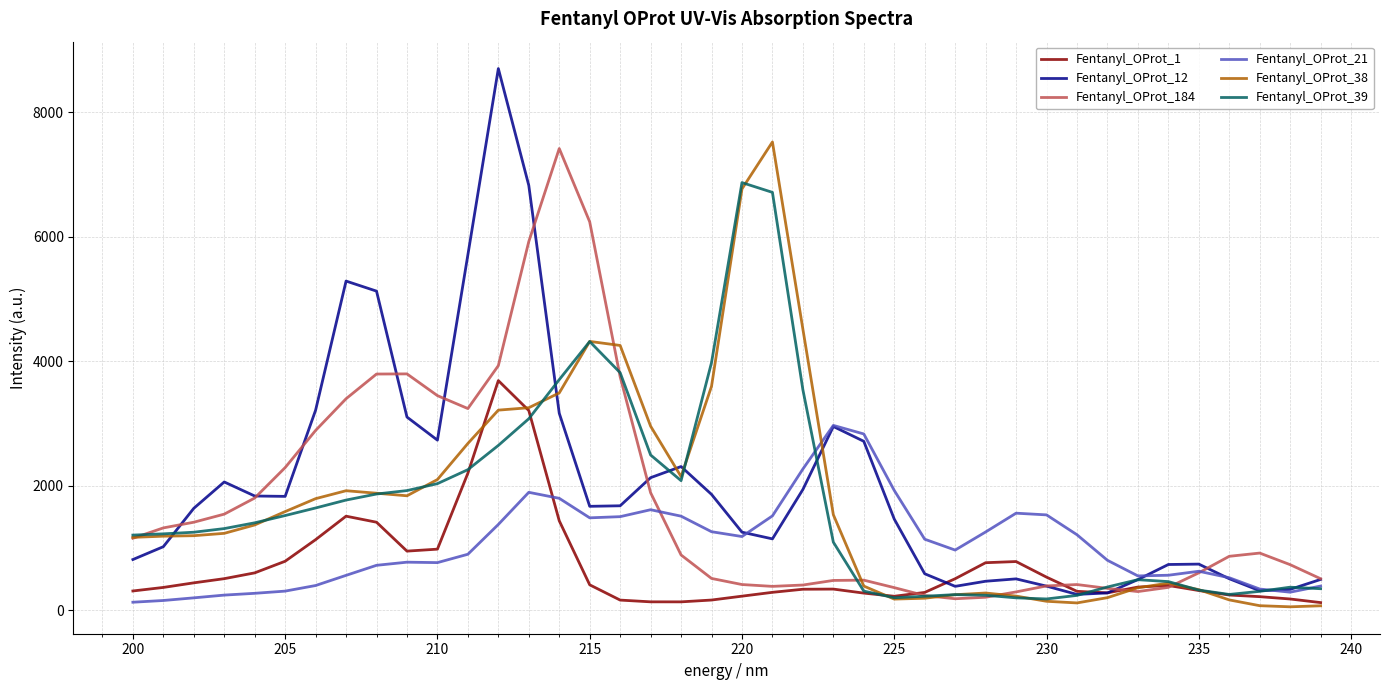

What is the lowest value of the Fentanyl_OProt_12 series?

257.5